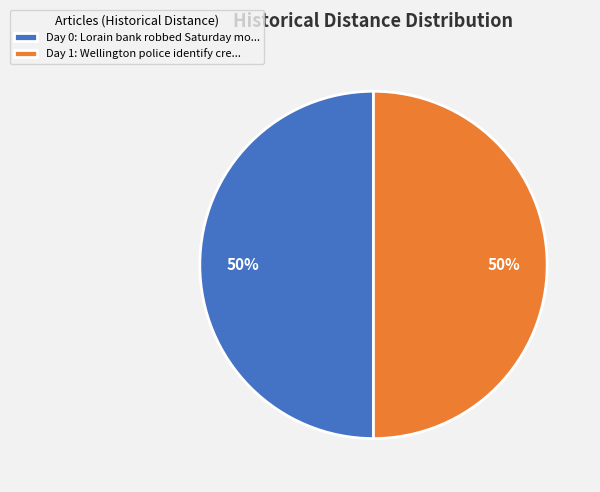

To the nearest percent, what is the combined percentage of Day 0: Lorain bank robbed Saturday mo... and Day 1: Wellington police identify cre...?

100%